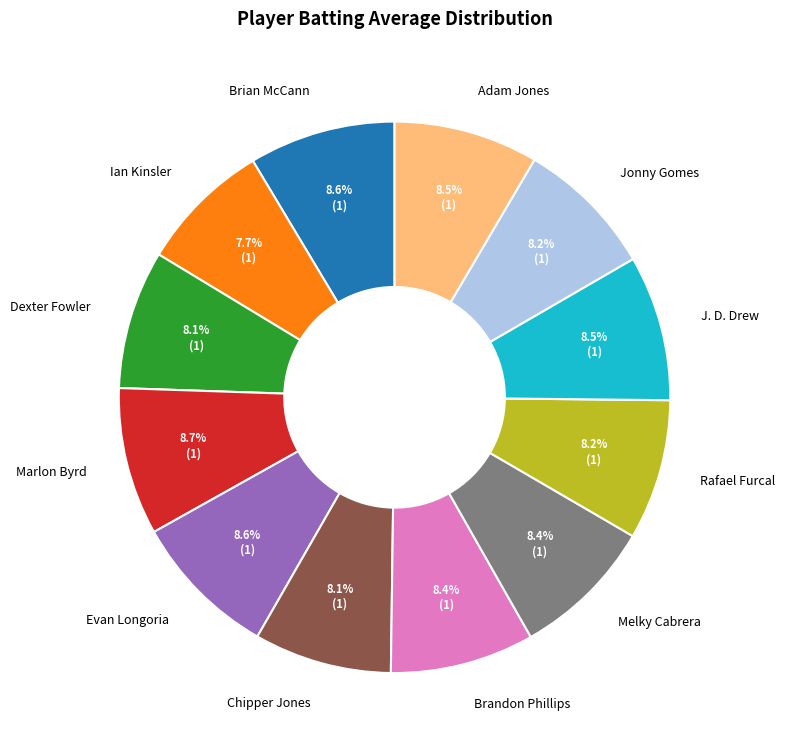

Which has a higher value, Brian McCann or Ian Kinsler?

Brian McCann